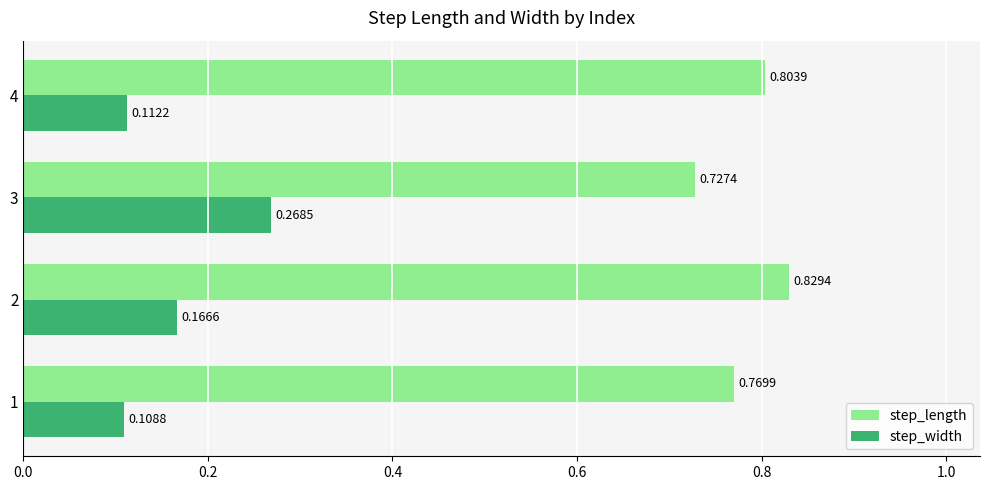

How many data points does each series have?

4